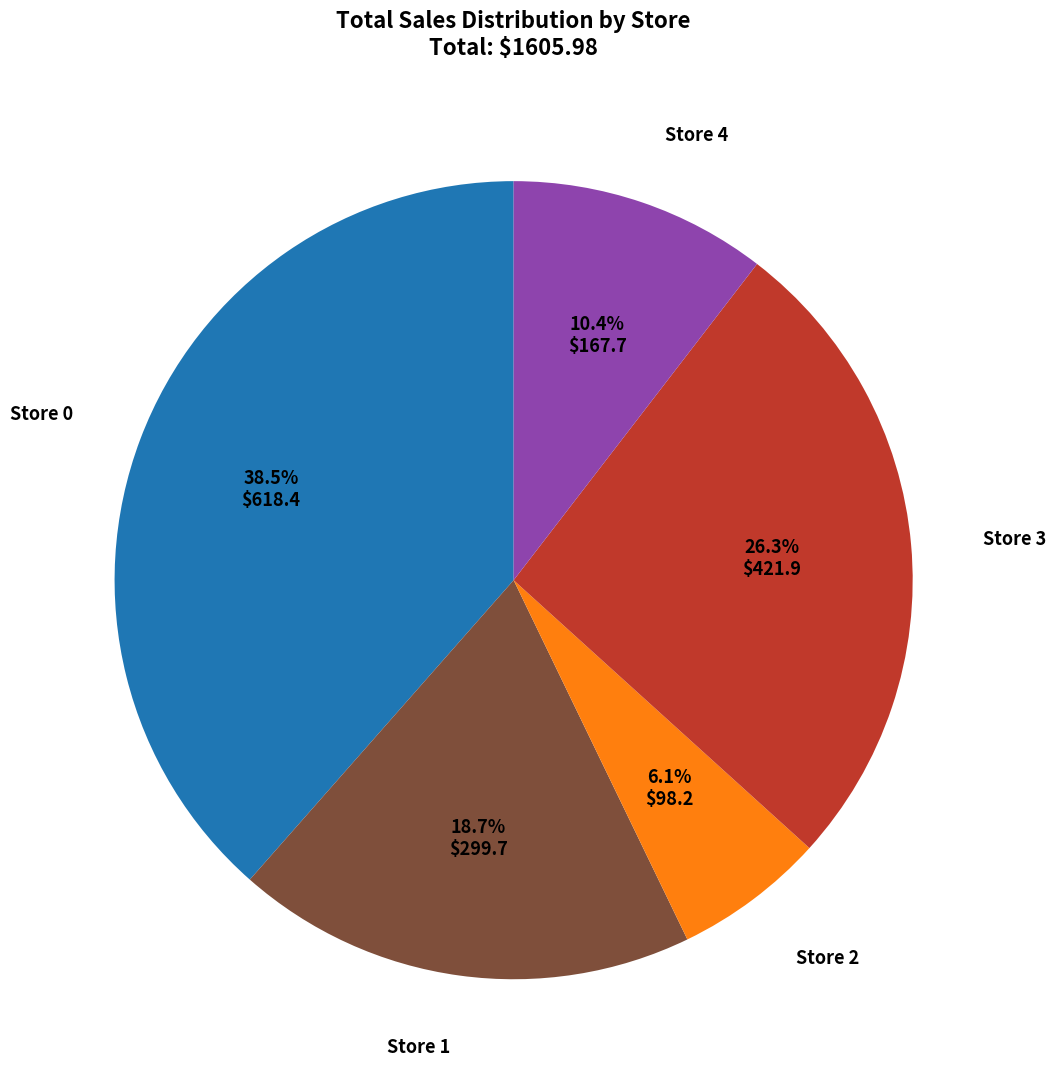

Is there a majority slice in this chart?

No